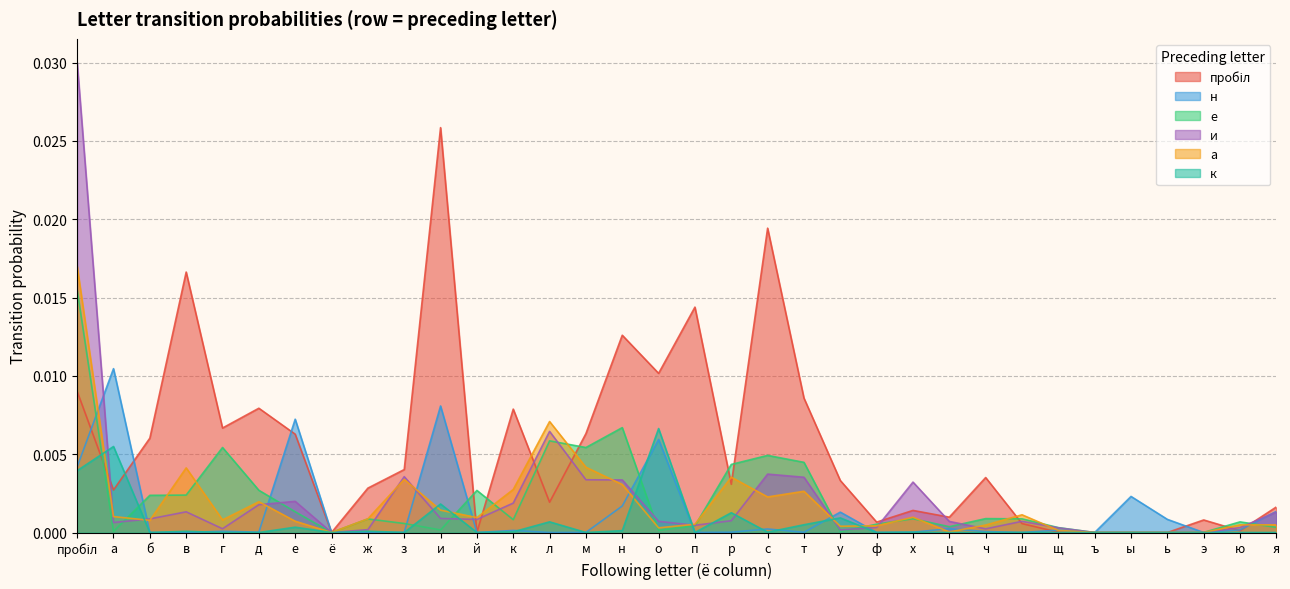

Where do н and и first cross each other?

пробіл and а